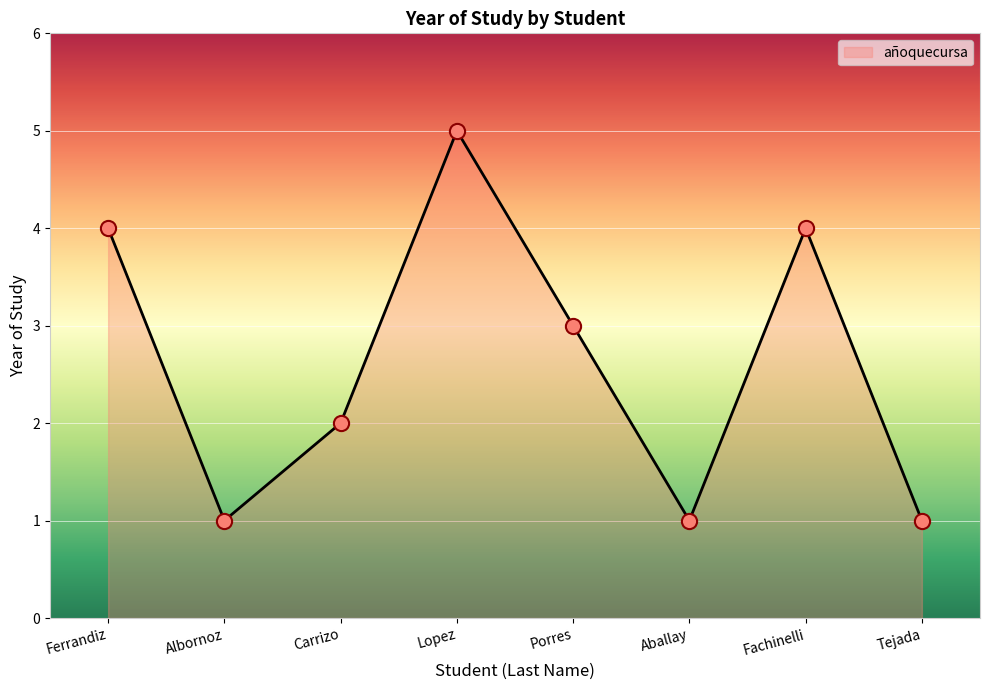

Between Lopez and Tejada, which is larger?

Lopez